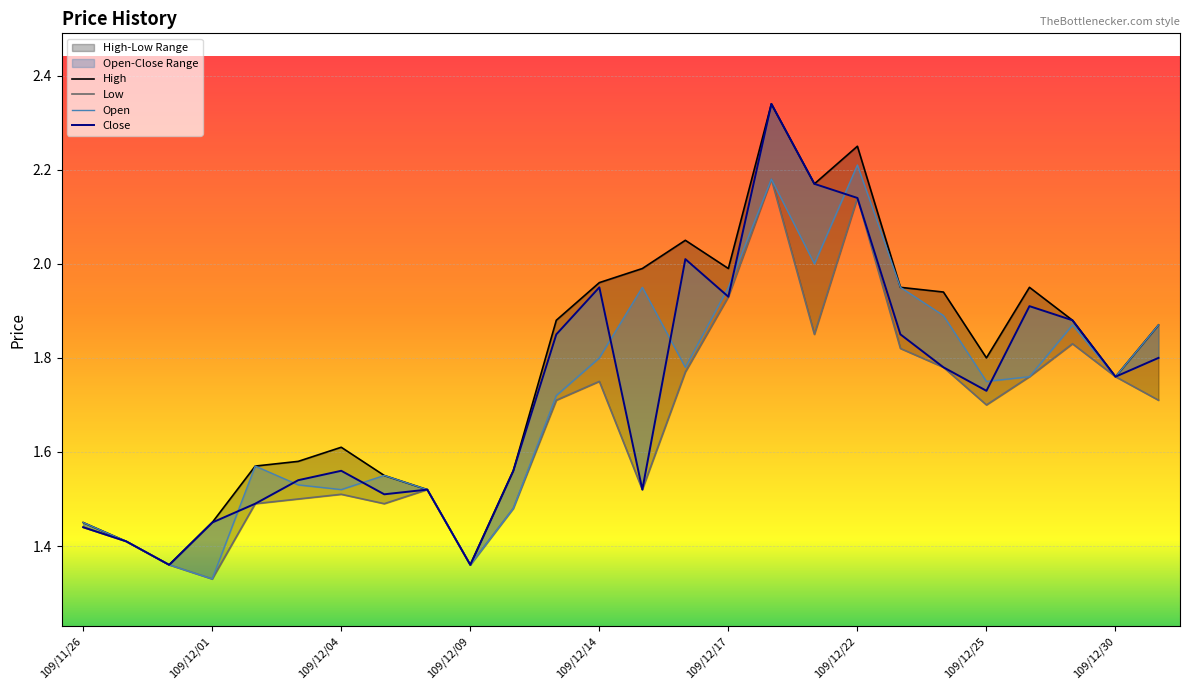

True or false: Close and High cross at least once.

False